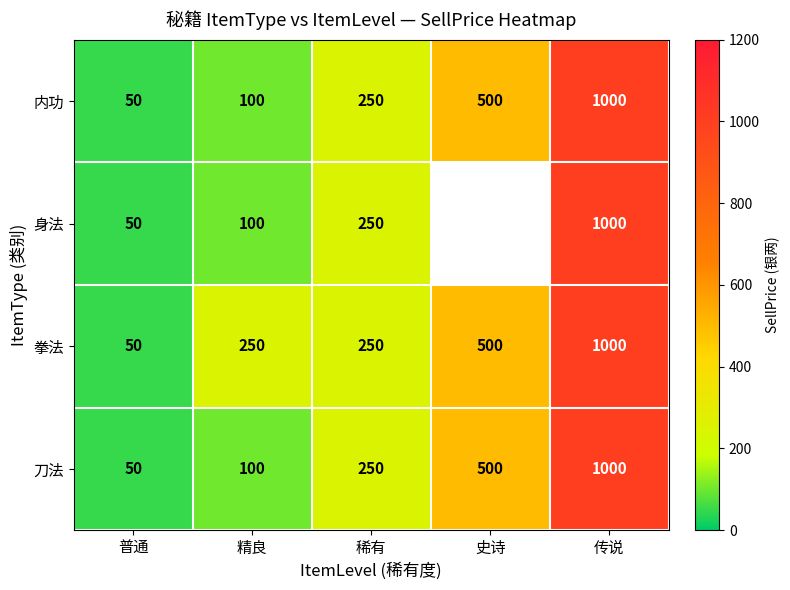

Where is 拳法 nearest to the value 525?

史诗